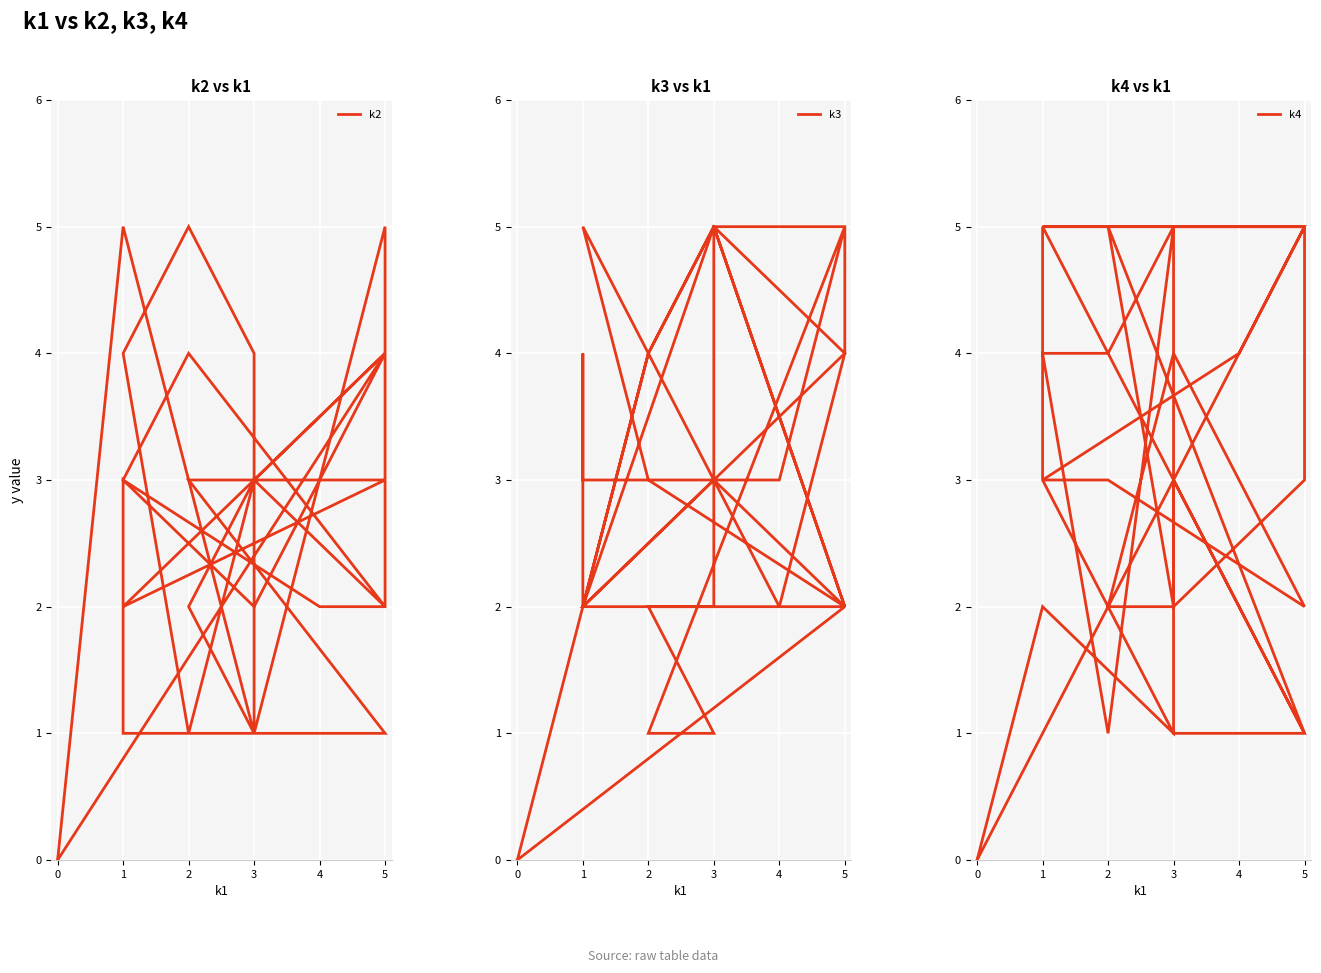

How many positive values does the k3 series have?

30